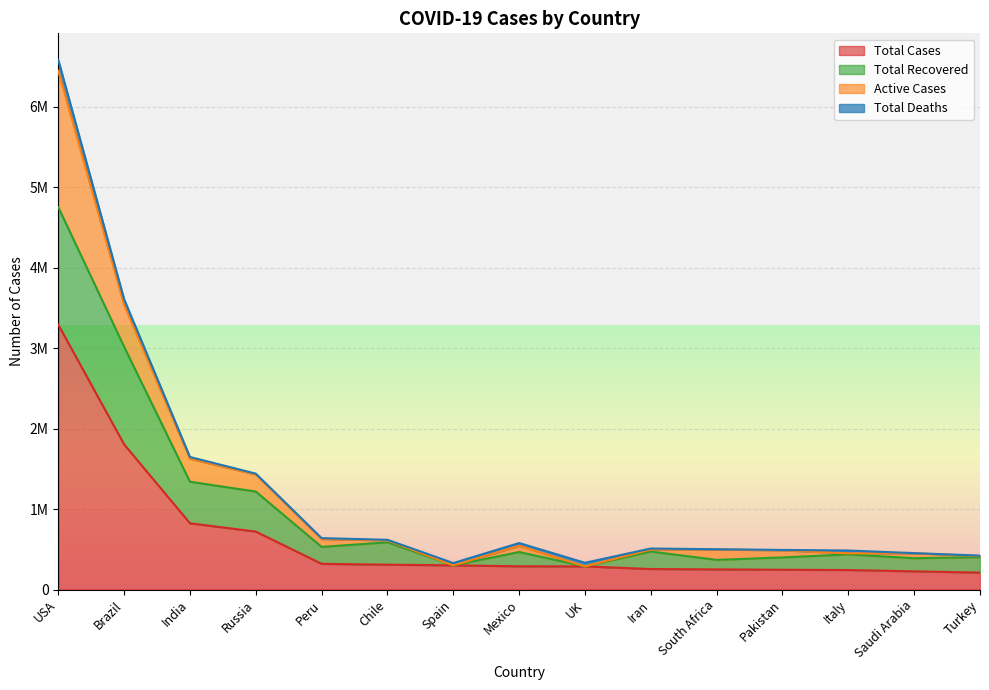

What are all the series names shown in the legend?

Total Cases, Total Recovered, Active Cases, Total Deaths